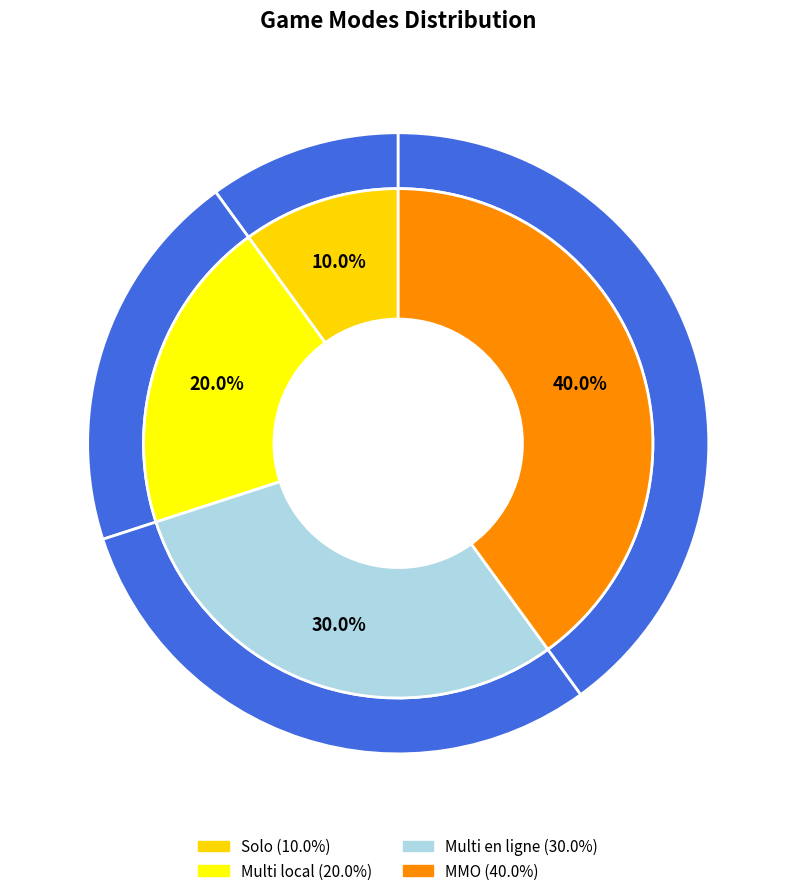

Is MMO the majority of the pie?

No